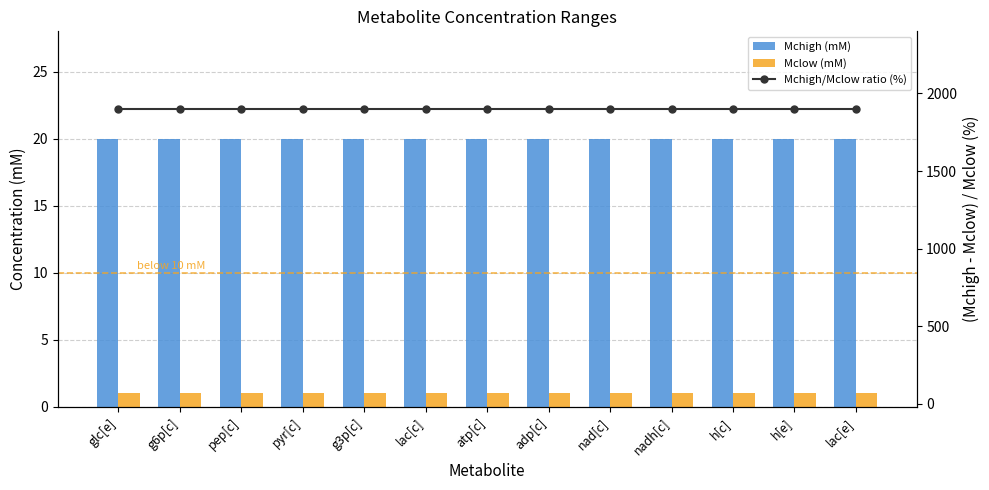

Which series has the largest total across all categories?

Mchigh/Mclow ratio (%)